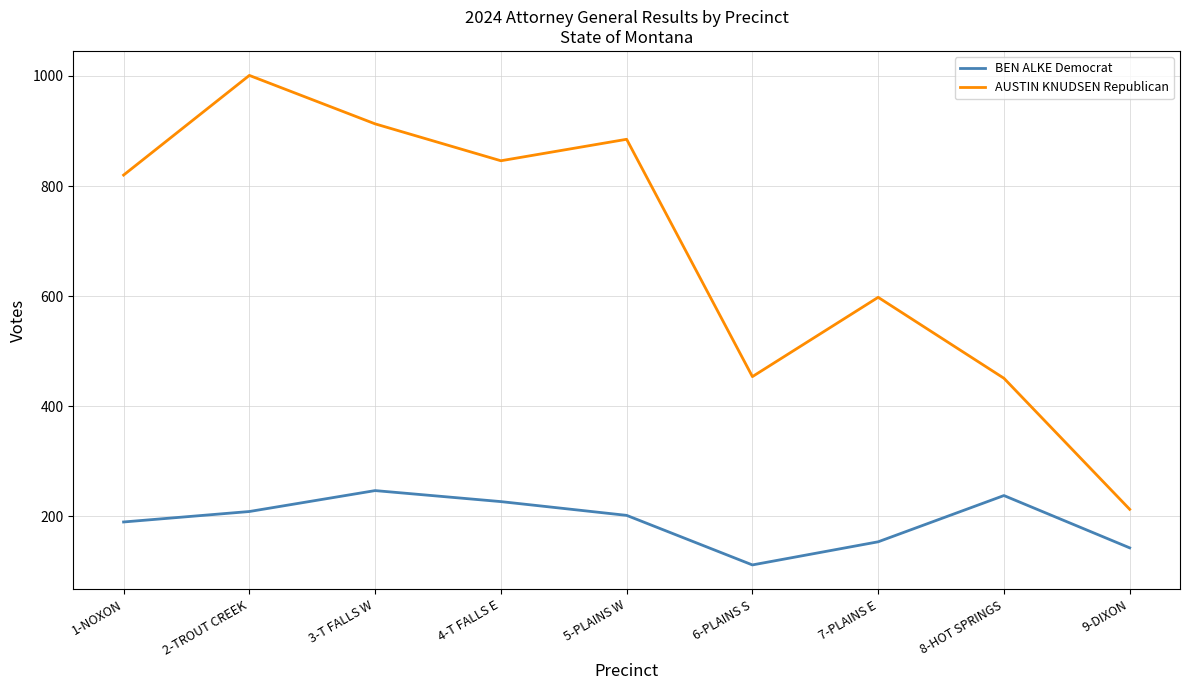

What is the smallest value displayed?

112